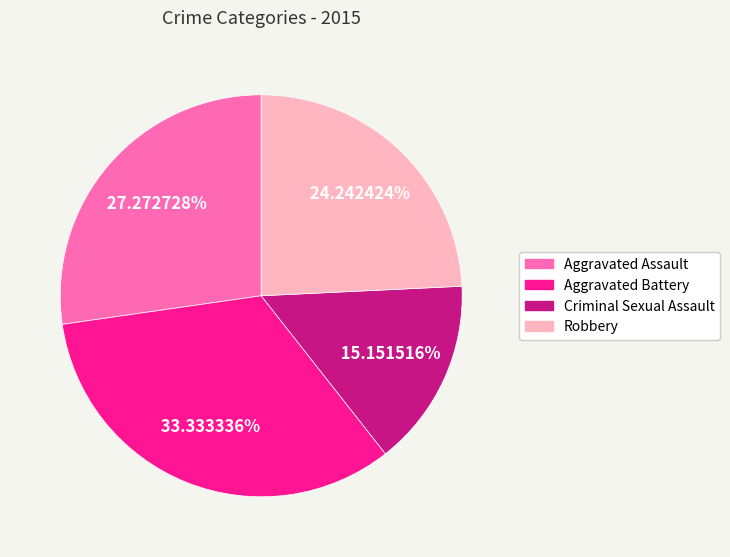

Which category has the smallest portion of the pie?

Criminal Sexual Assault